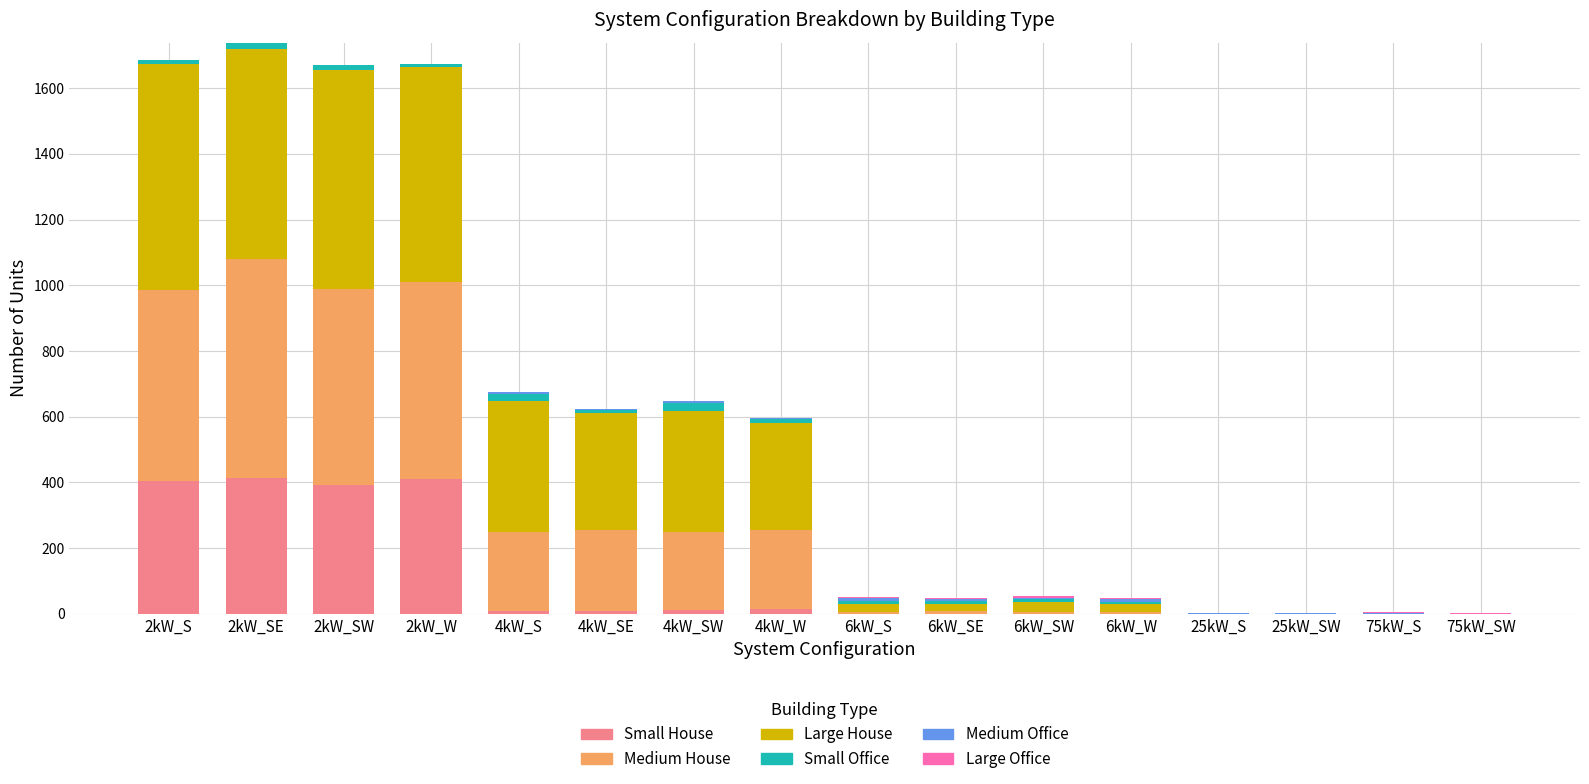

What is the highest value of the Small House series?

412